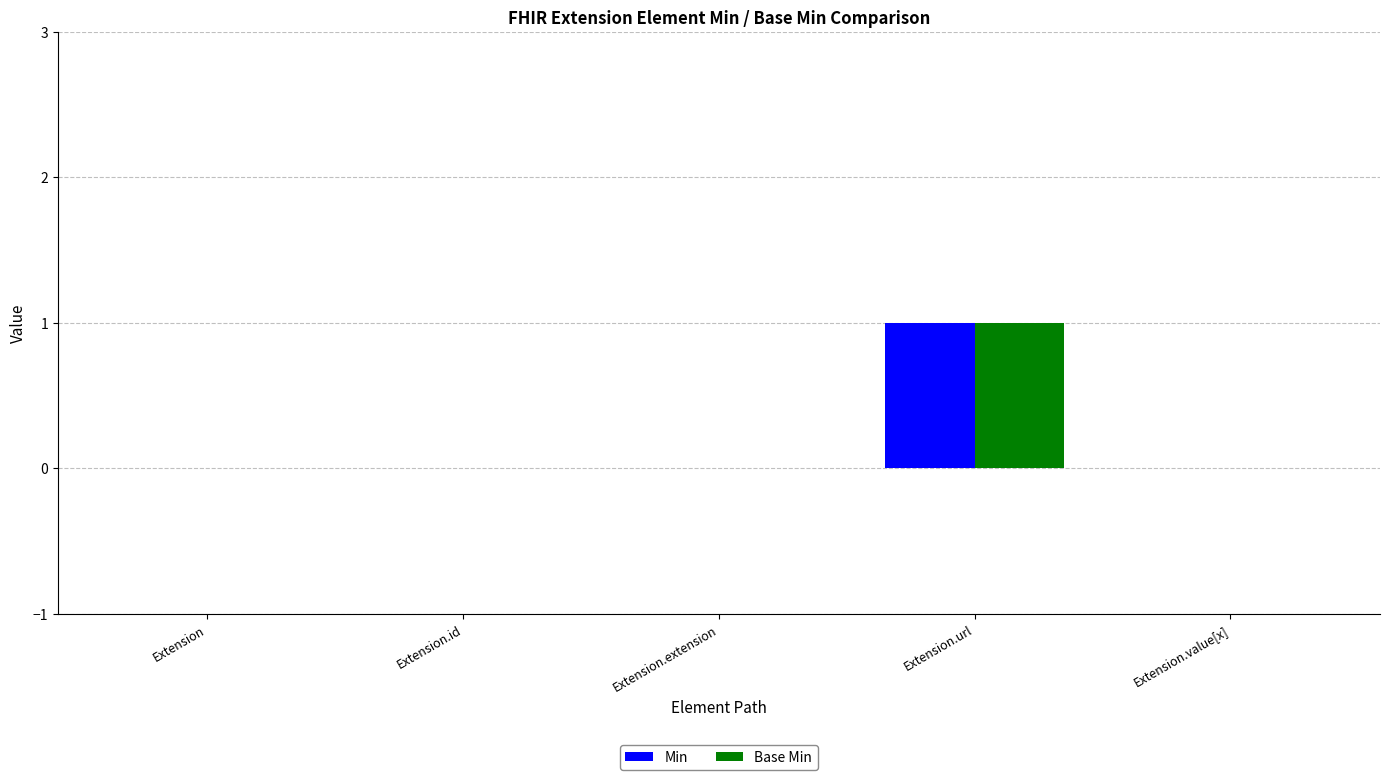

What are all the series names shown in the legend?

Min, Base Min